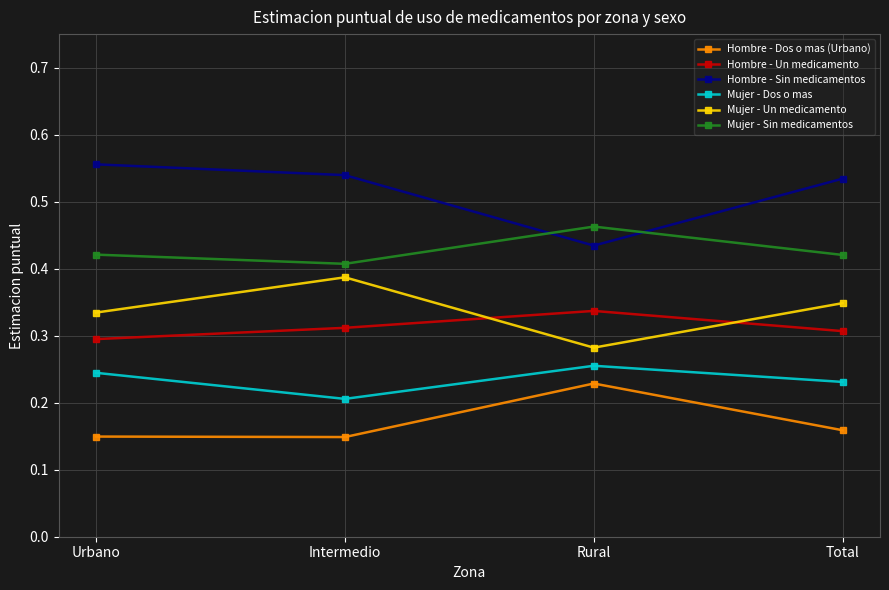

At which label is Hombre - Sin medicamentos closest to 0?

Rural